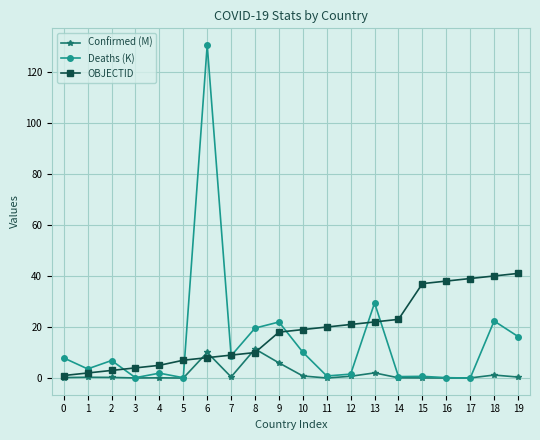

The value of Confirmed (M) at 12 is 0.7. True or false?

True